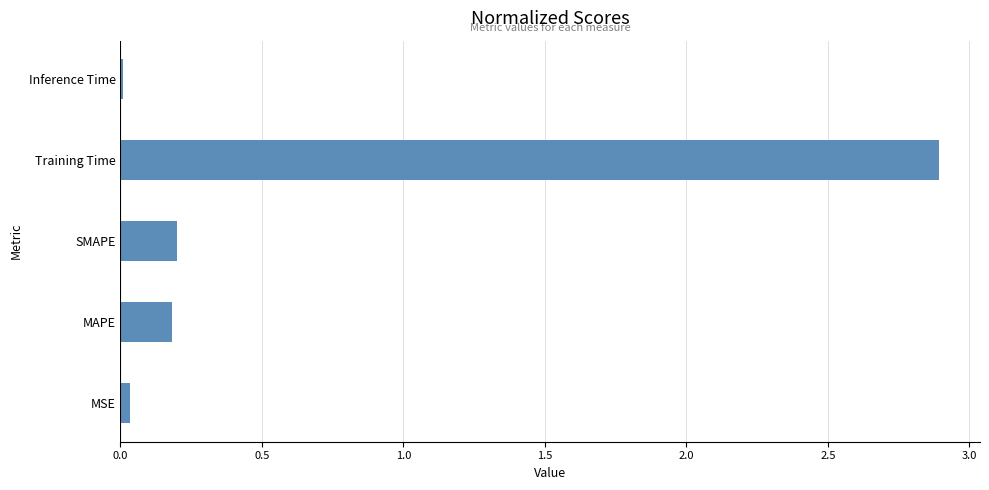

What is the maximum value shown in the chart?

2.9